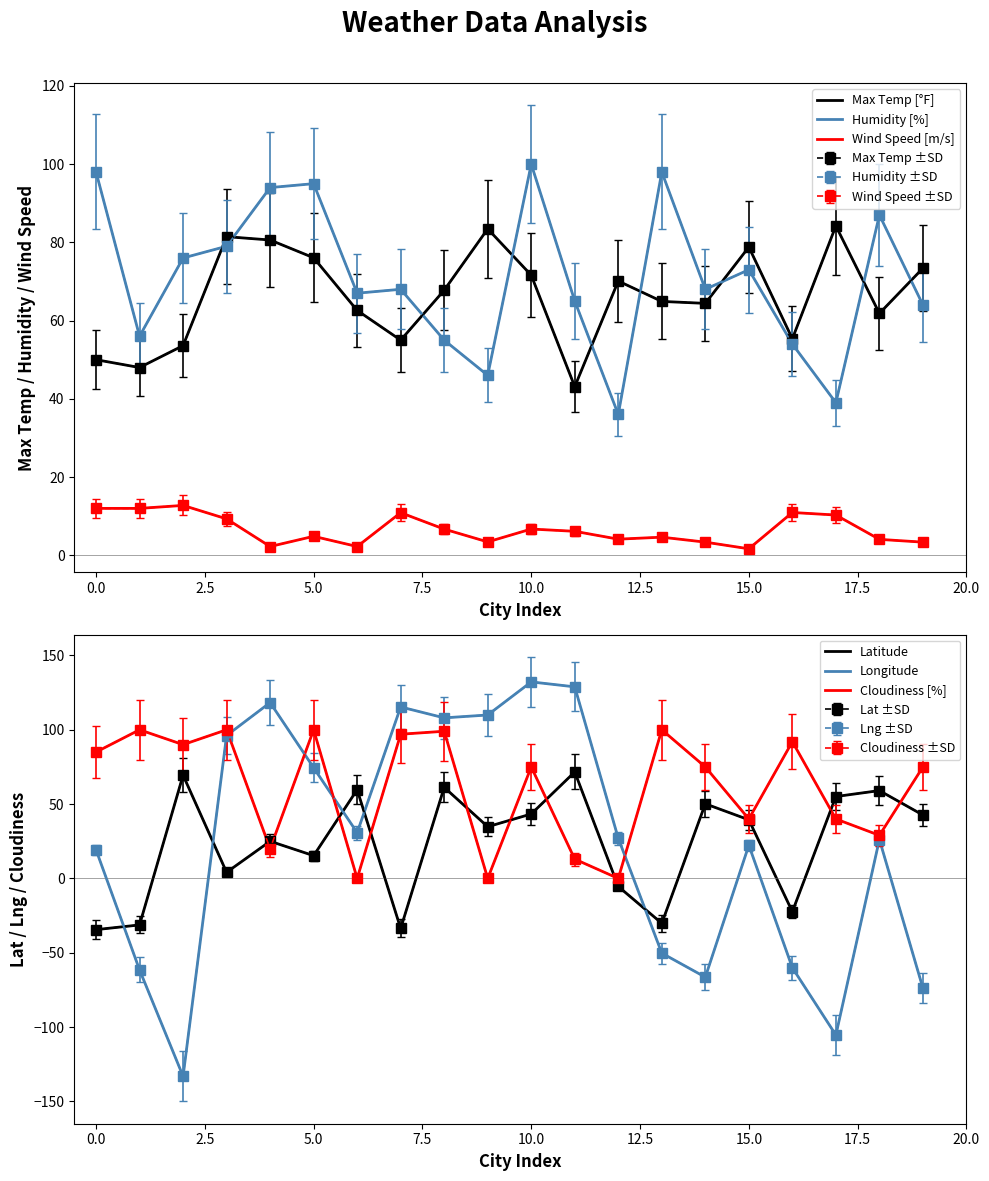

What is the difference between the maximum and minimum values in the Longitude series?

265.2